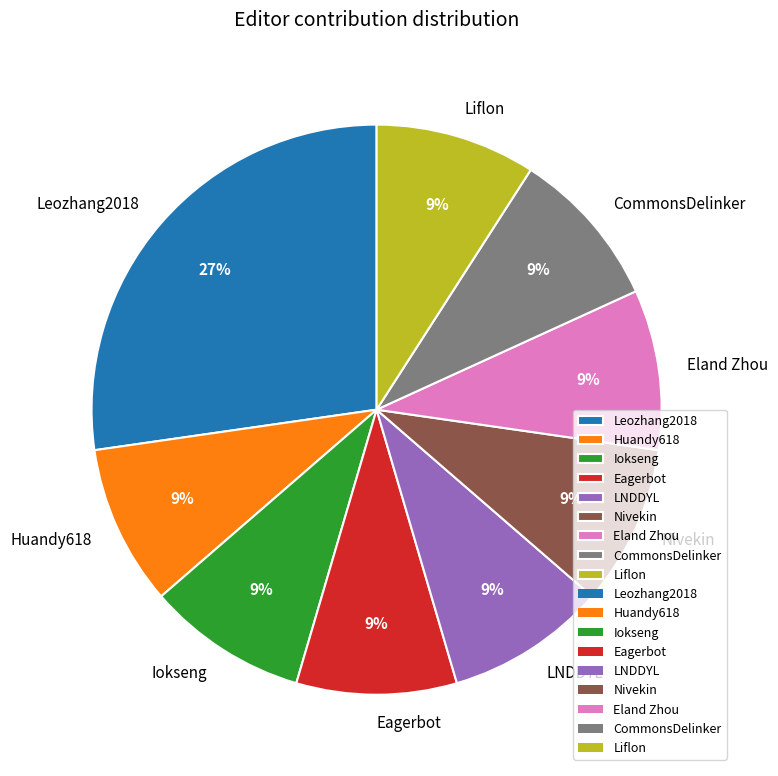

Is LNDDYL the majority of the pie?

No